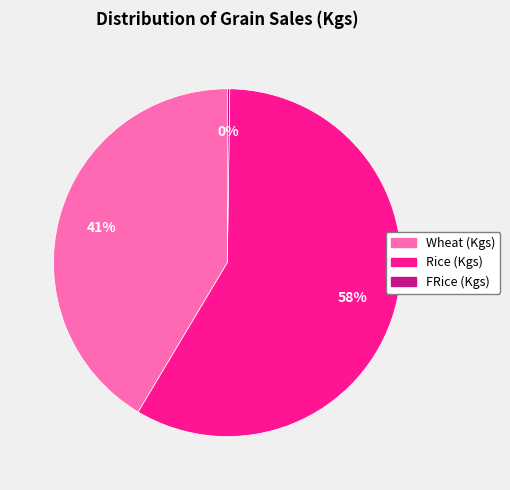

What is the largest slice in the pie chart?

Rice (Kgs)